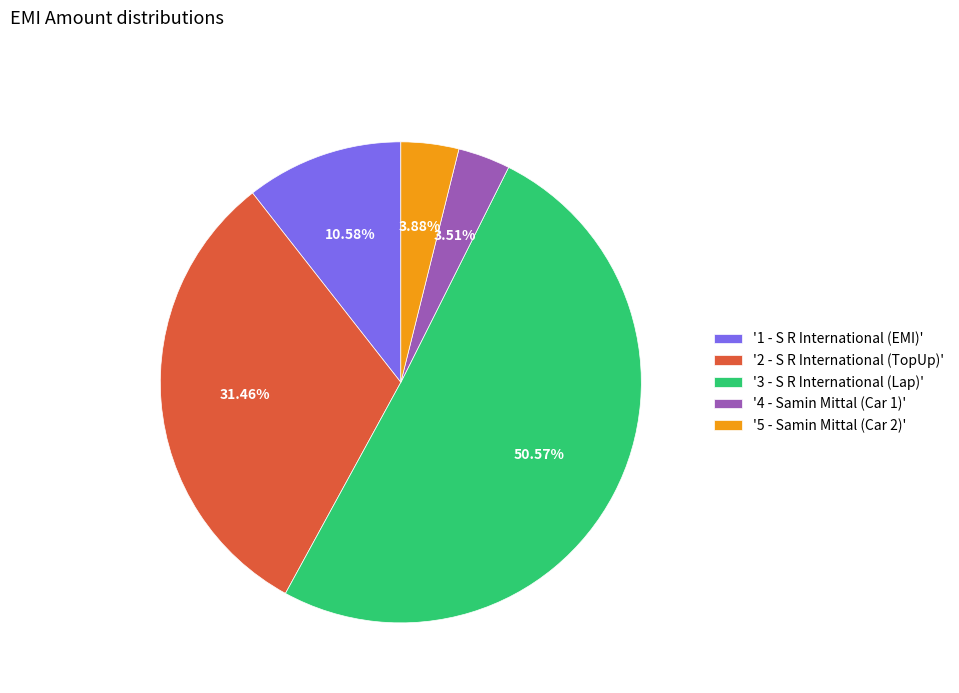

Which has a higher value, '1 - S R International (EMI)' or '5 - Samin Mittal (Car 2)'?

'1 - S R International (EMI)'